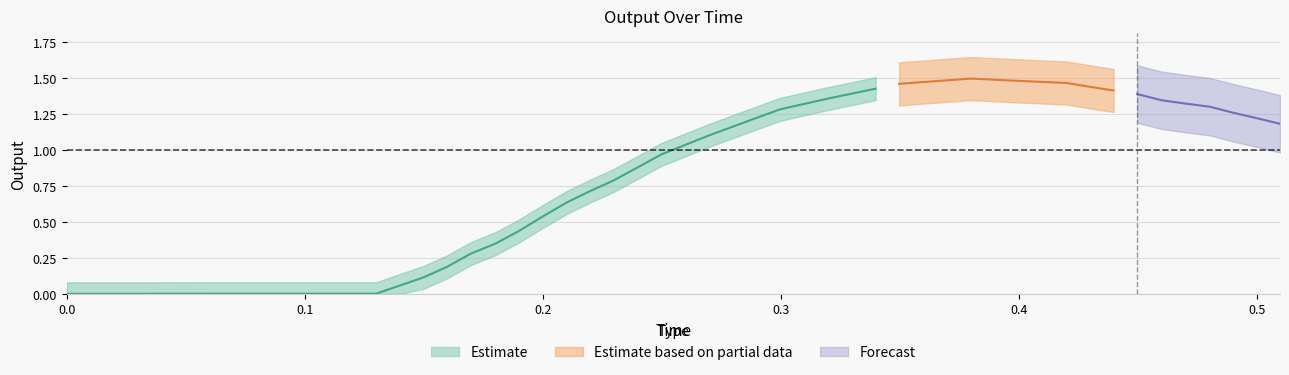

Is it true that the value at 33 is 0.9?

False